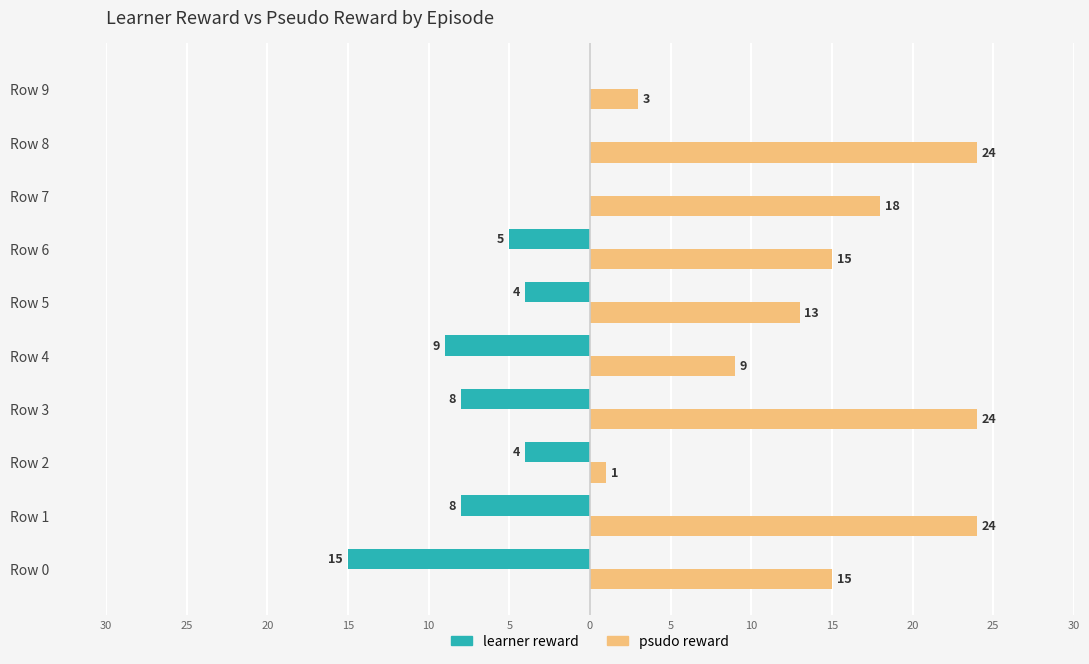

How many data points in psudo reward are less than 15?

4